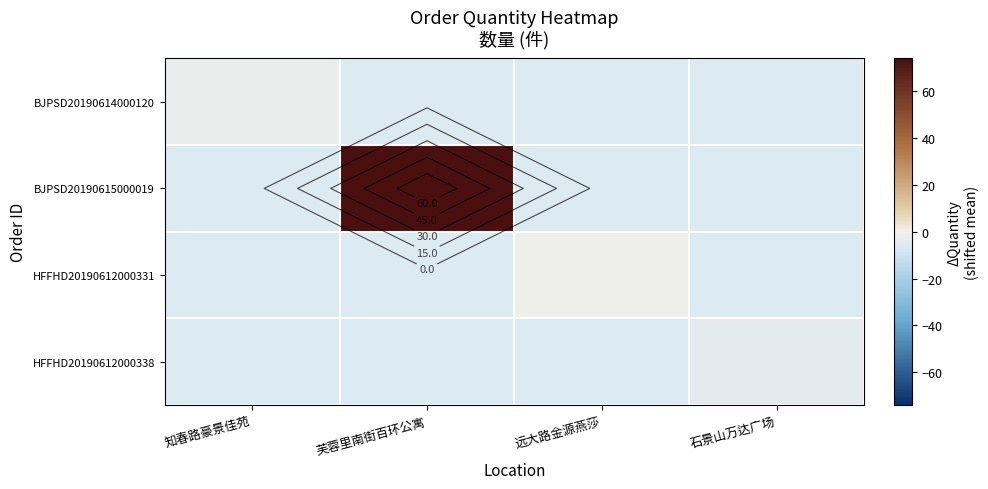

What is the sum of all BJPSD20190614000120 values?

-19.0